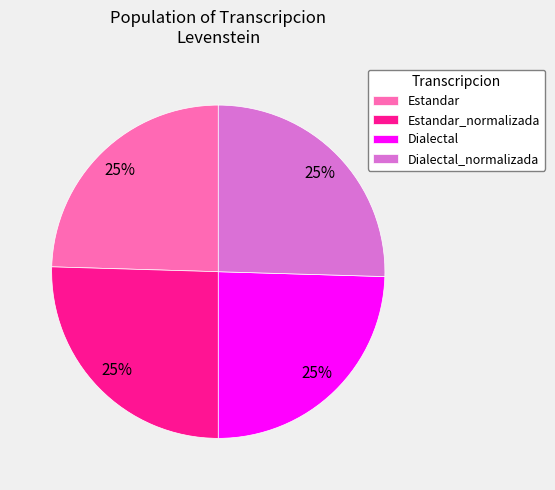

To the nearest percent, what portion does Dialectal represent?

25%